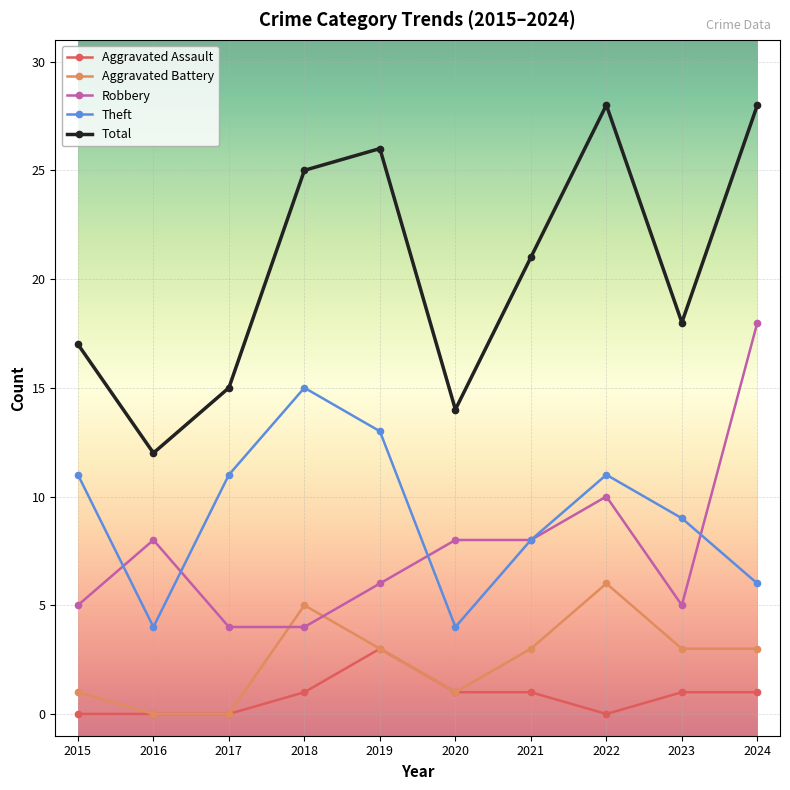

At how many categories does at least one series exceed 19?

5